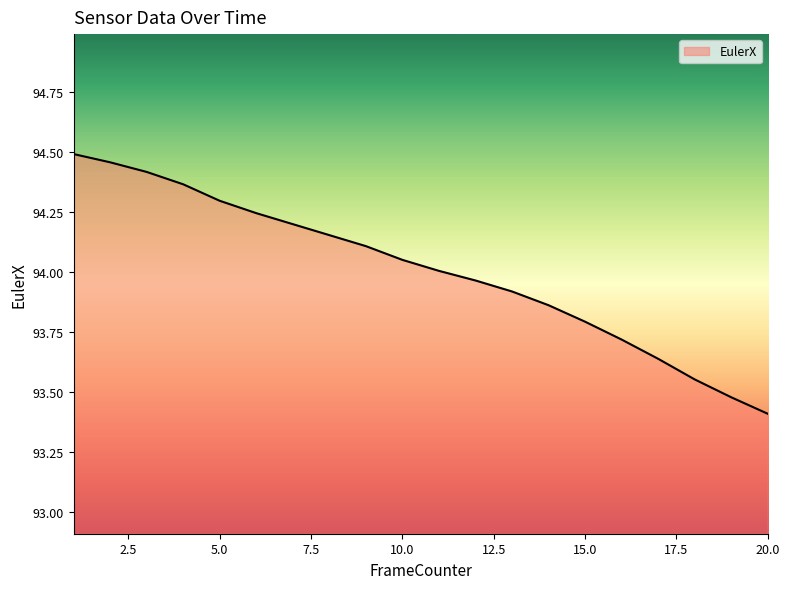

List the labels in order of value, largest first.

1, 2, 3, 4, 5, 6, 7, 8, 9, 10, 11, 12, 13, 14, 15, 16, 17, 18, 19, 20